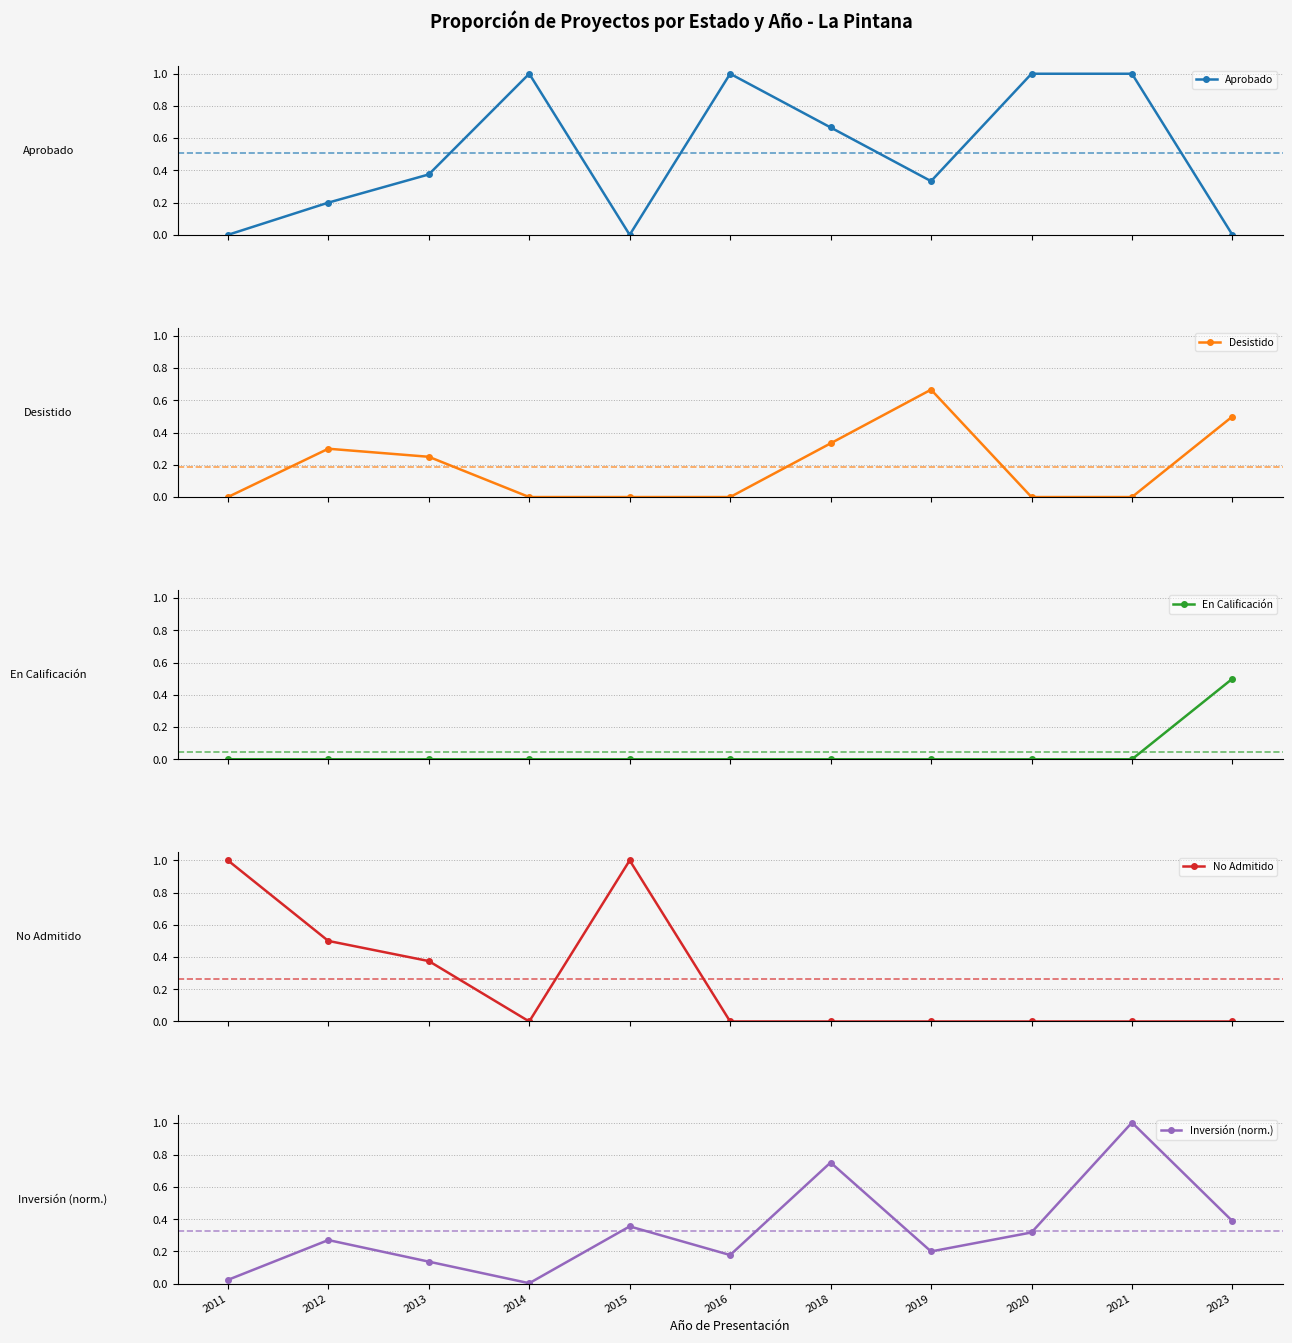

How many lines are shown in the chart?

5